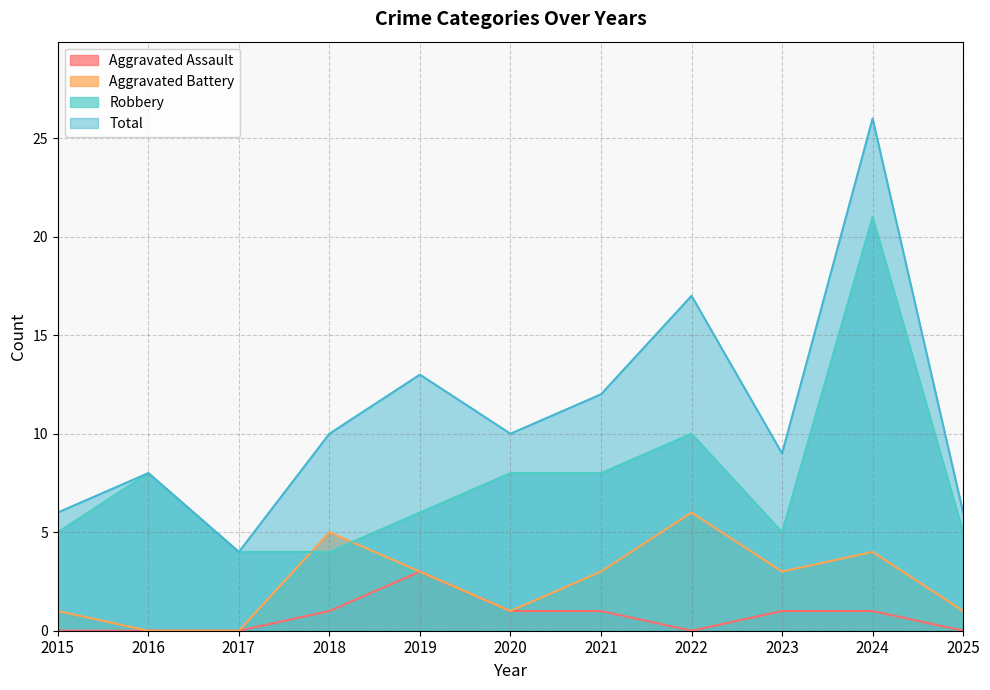

At which label is Aggravated Assault closest to 1?

2018